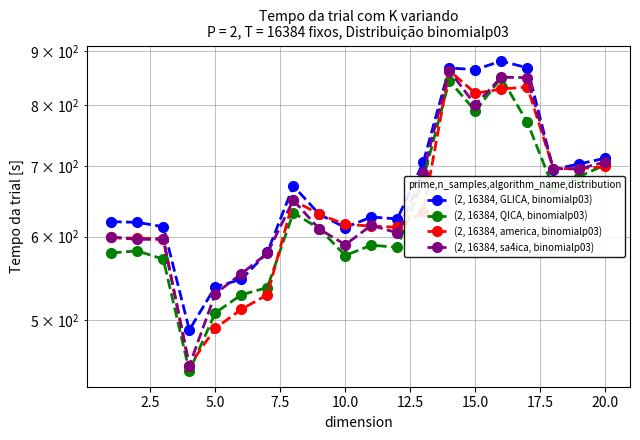

List the series in order of their overall mean, highest first.

(2, 16384, GLICA, binomialp03), (2, 16384, sa4ica, binomialp03), (2, 16384, america, binomialp03), (2, 16384, QICA, binomialp03)